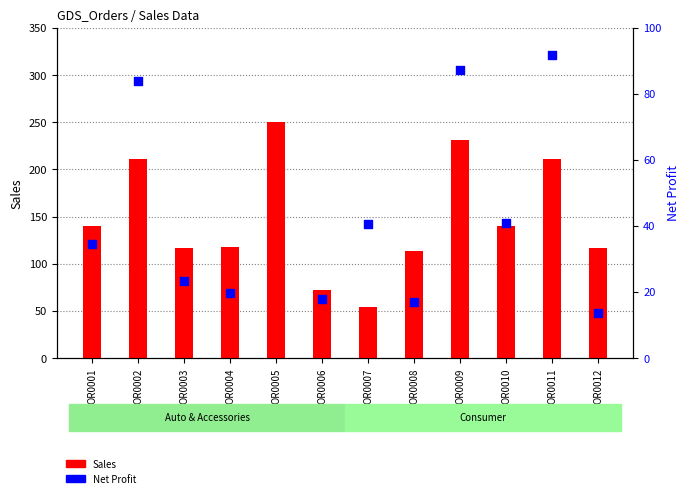

Is the value of Sales at OR0001 greater than the value of Net Profit at OR0002?

Yes